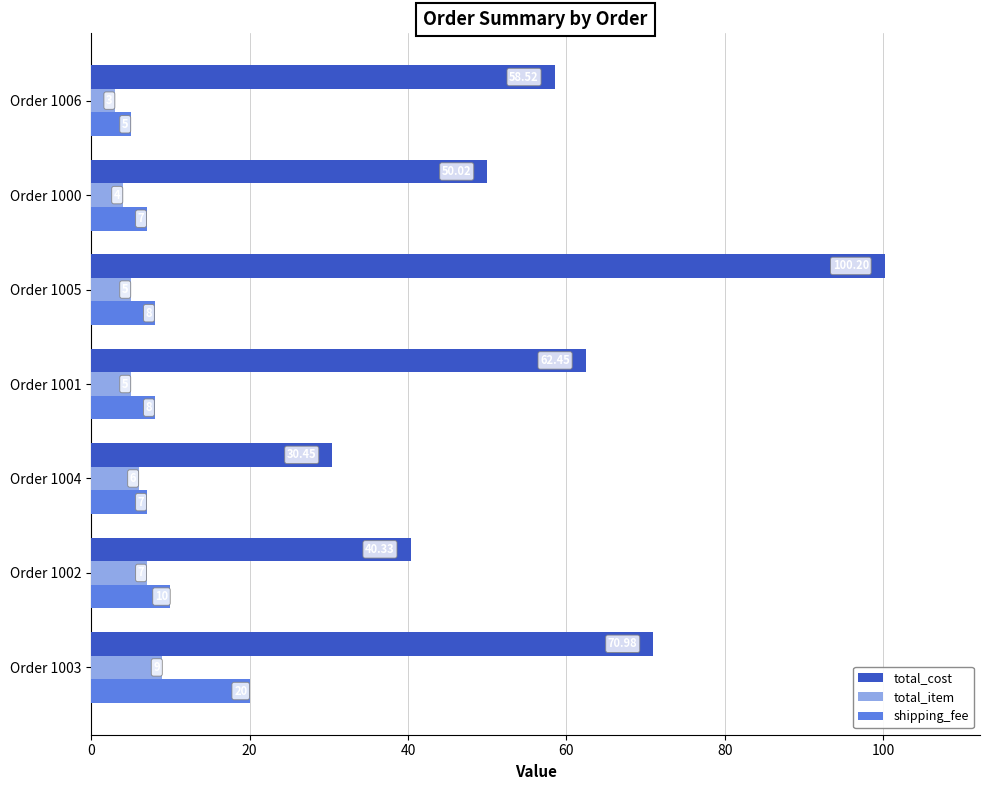

Rank the series by their maximum value, from lowest to highest.

total_item, shipping_fee, total_cost